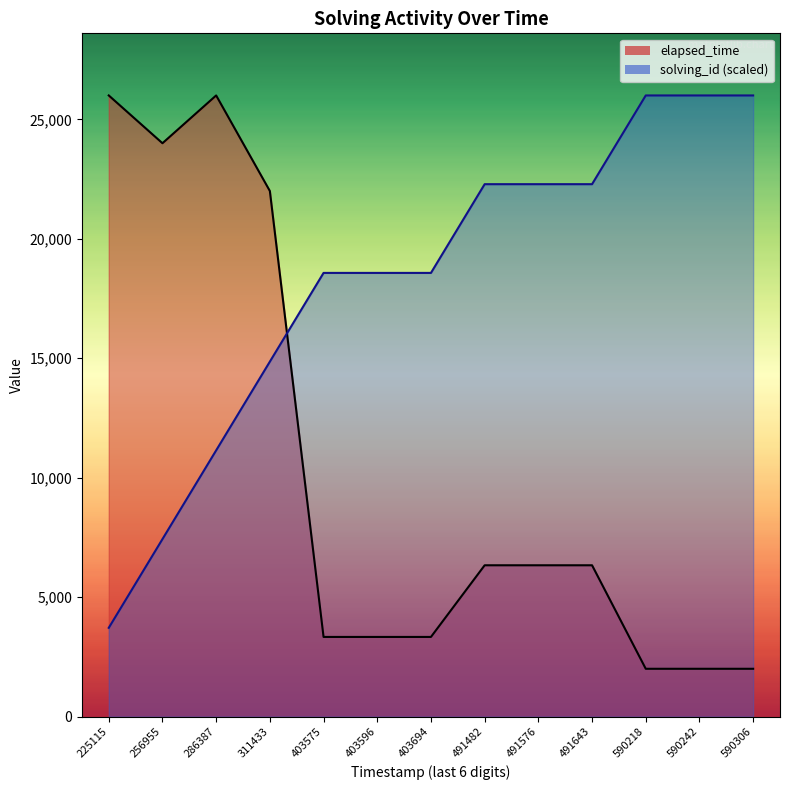

What is the lowest value of the elapsed_time series?

2000.0